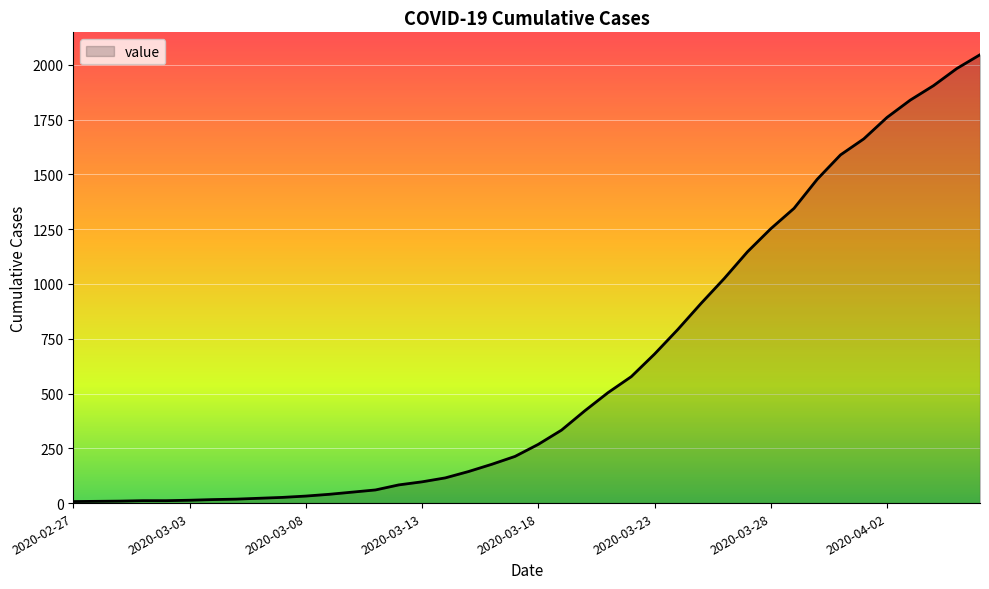

What is the maximum value shown in the chart?

2046